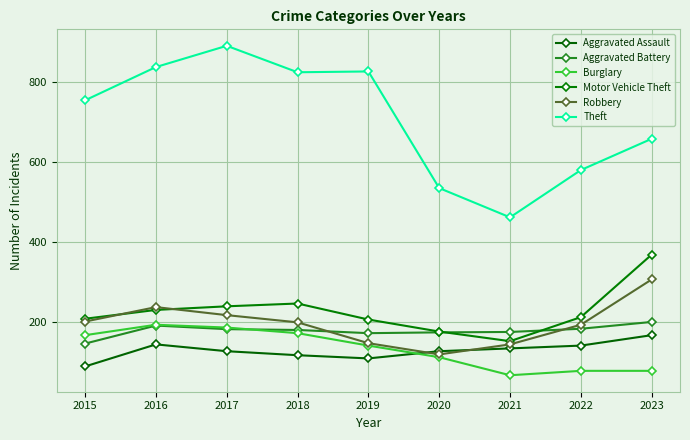

What is the difference between the Burglary values at 2017 and 2016?

7